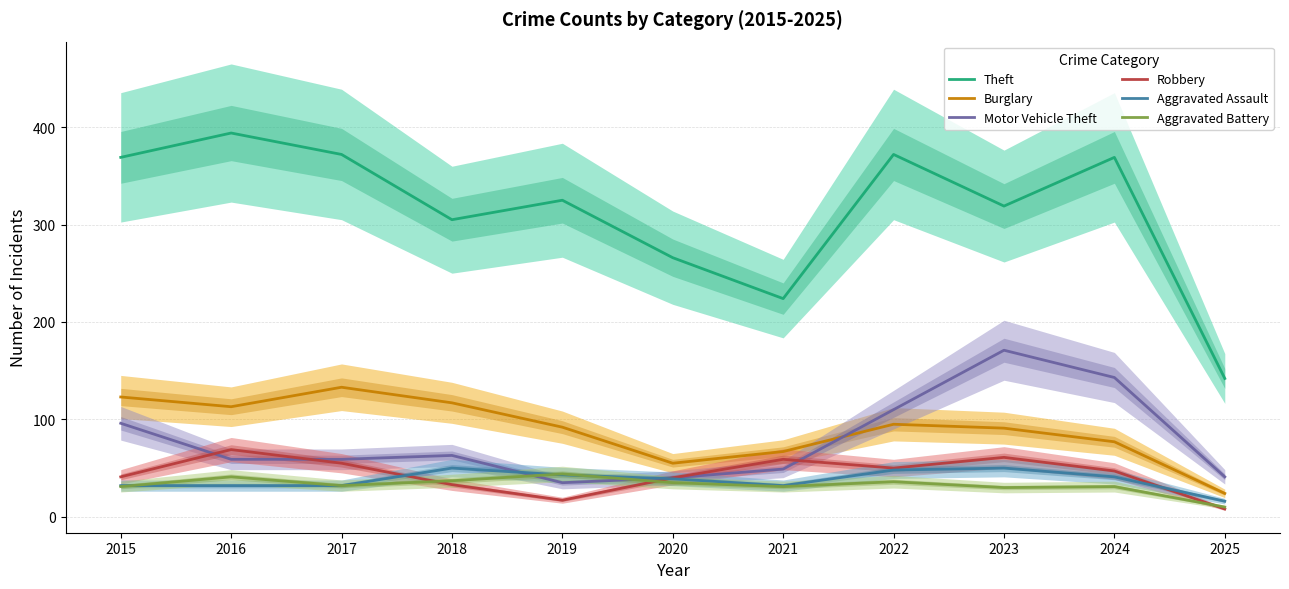

Where do Aggravated Battery and Motor Vehicle Theft first cross each other?

2018 and 2019